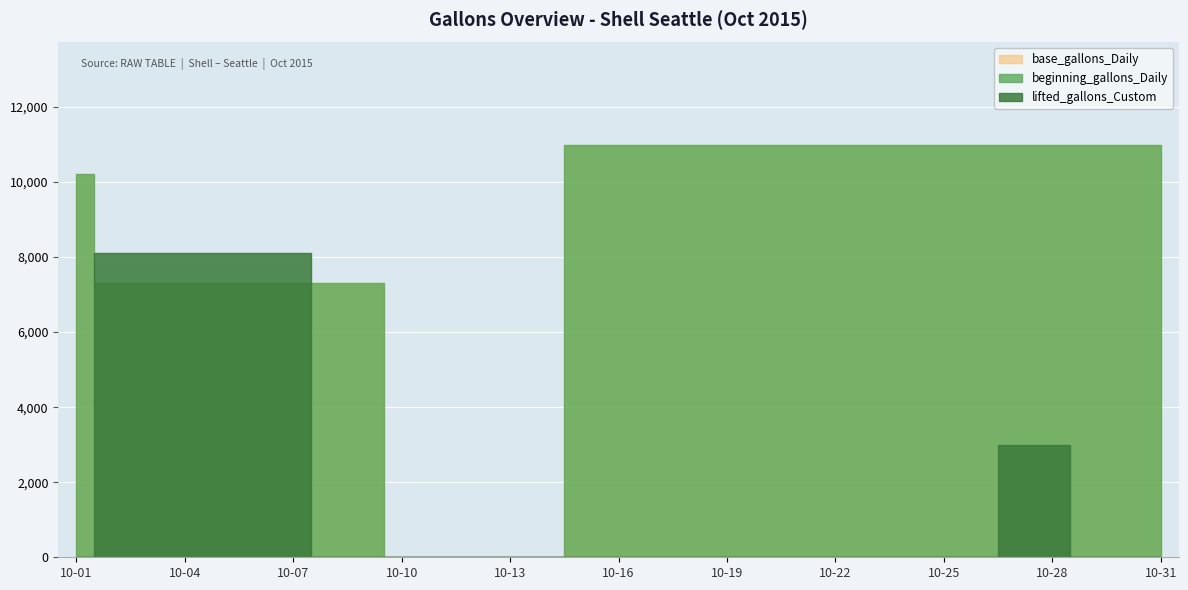

What is the difference between the maximum and minimum values in the base_gallons_Daily series?

10974